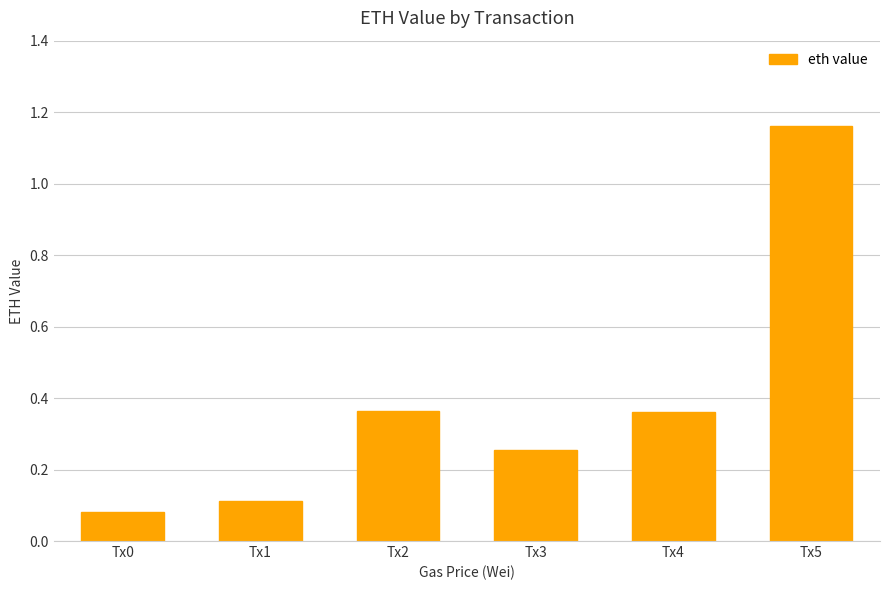

At which label is the value closest to 0?

Tx0